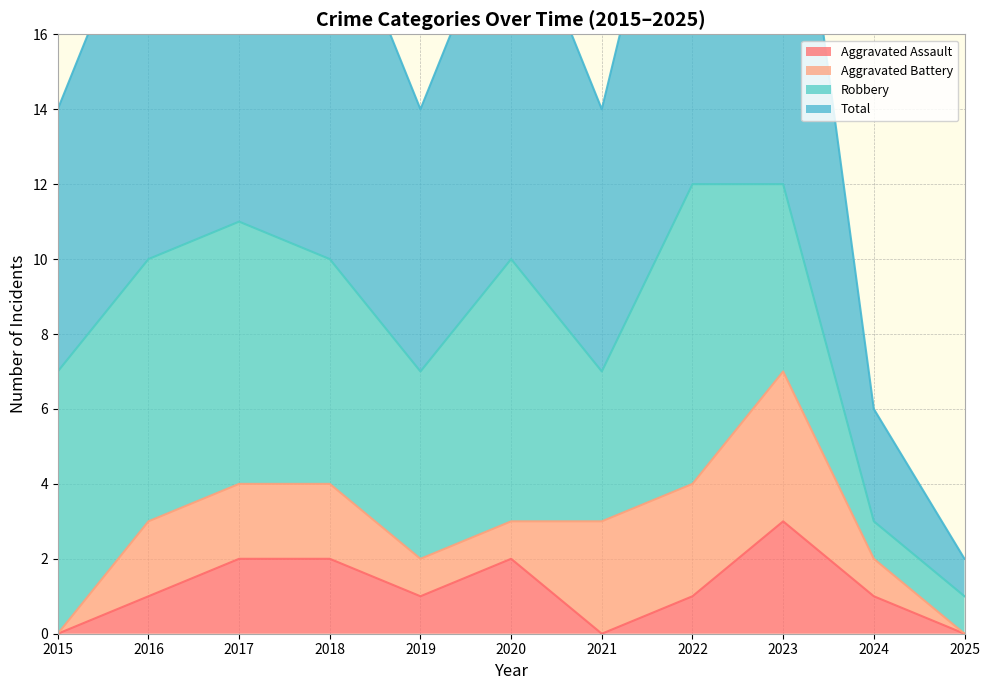

At which label does Aggravated Assault reach its peak?

2023